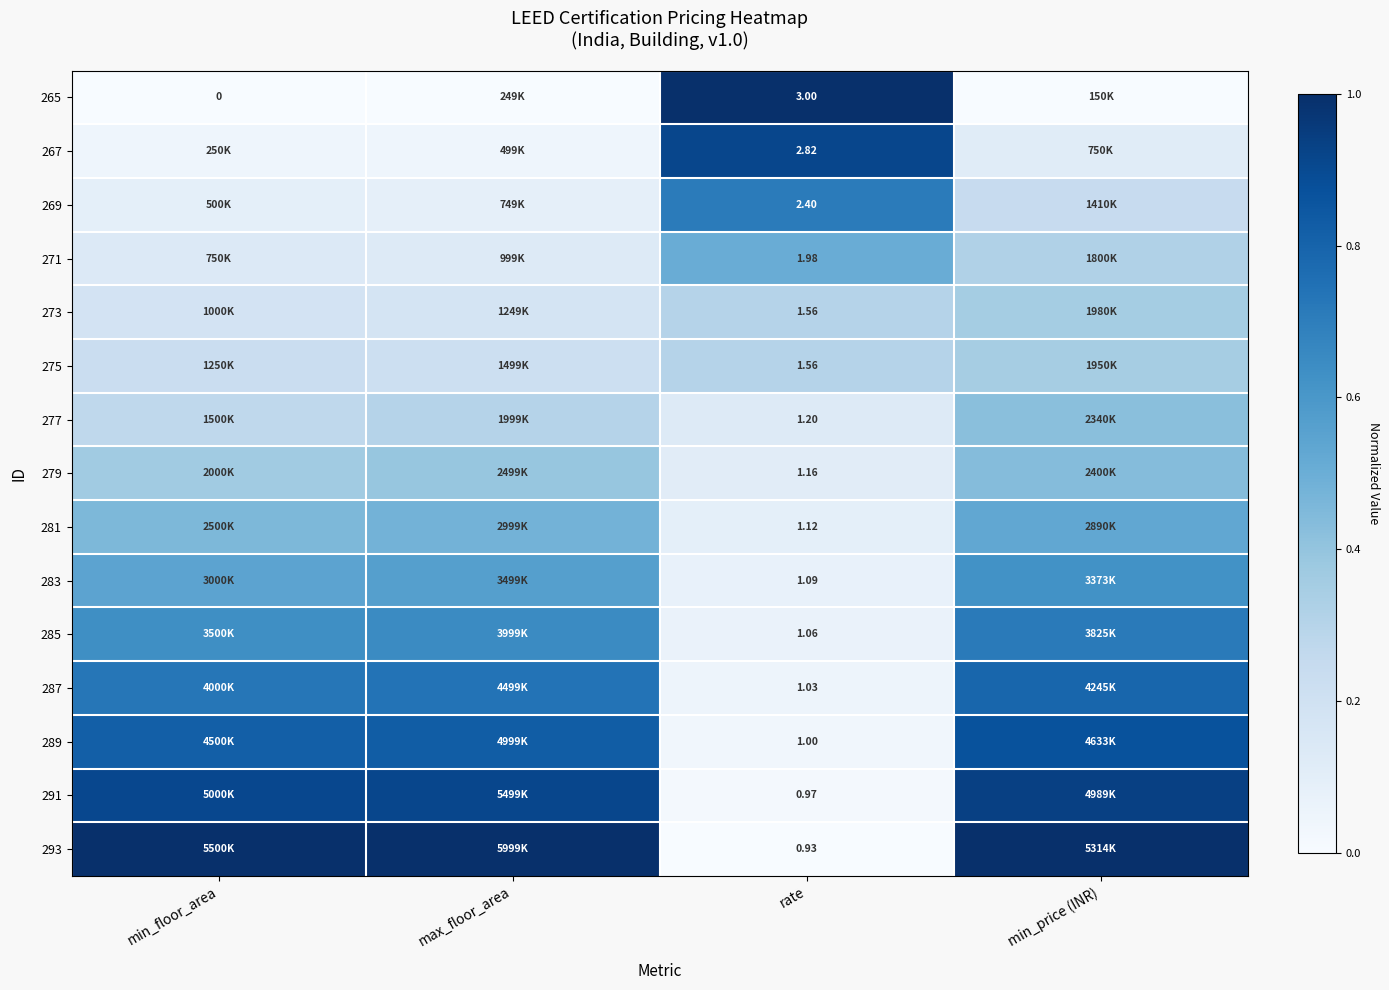

Is the value of 265 at min_floor_area greater than the value of 289 at rate?

No